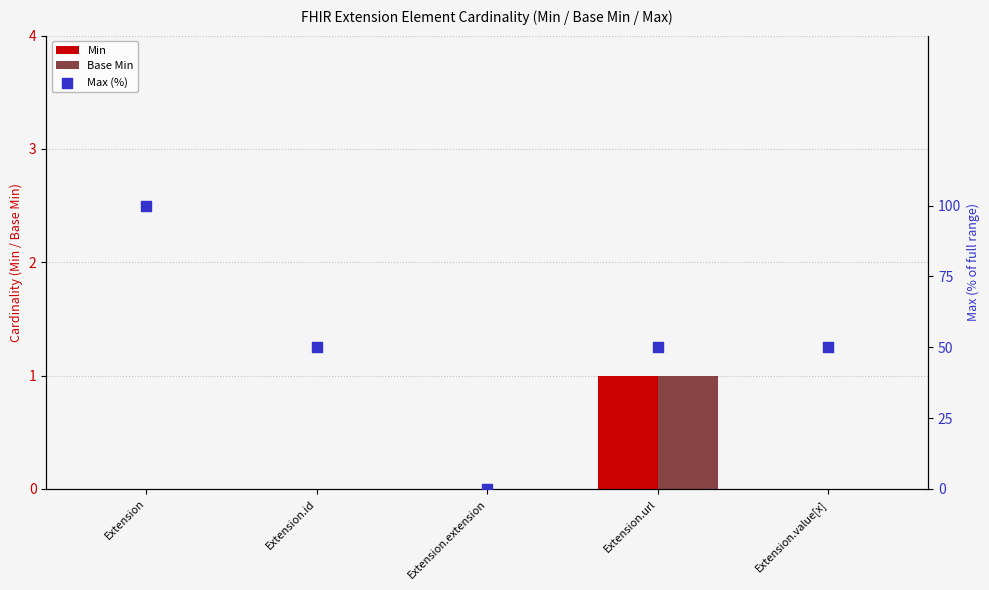

Which series reaches the maximum Y coordinate?

Max (%)